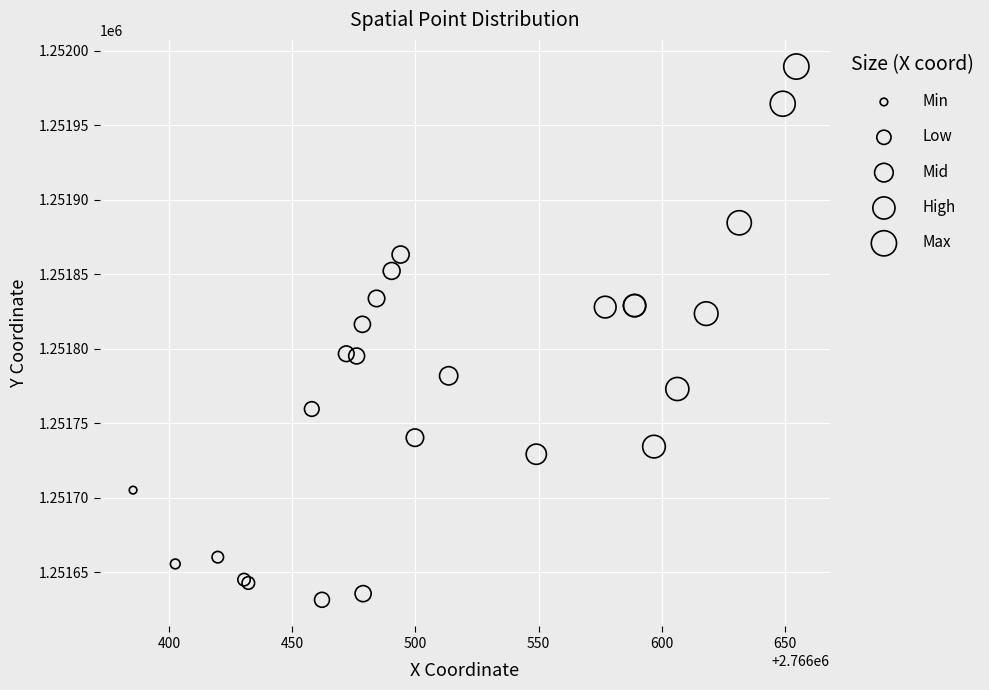

What Y value in the scatter plot is closest to 1251810?

1251816.3